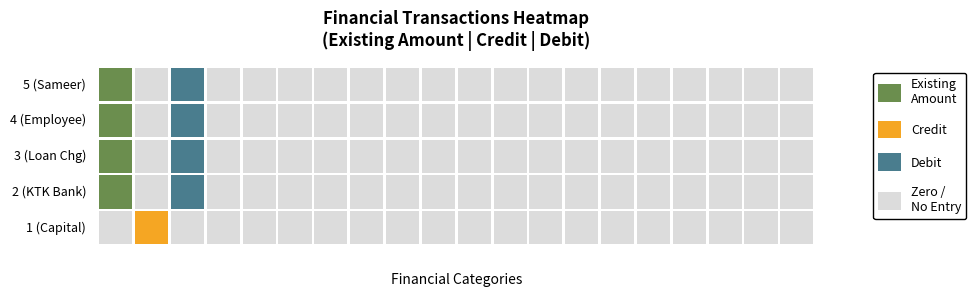

True or false: 2 has a value of 0 at Row 5.

True